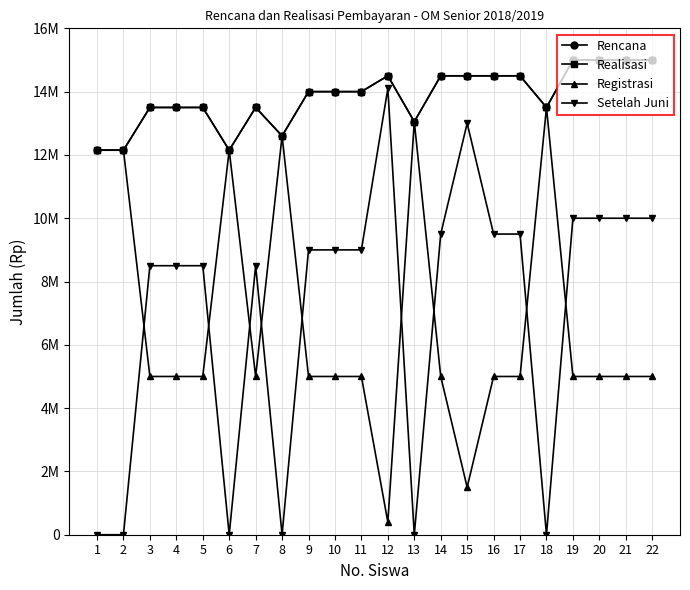

How many data points in Setelah Juni are less than 9000000?

10